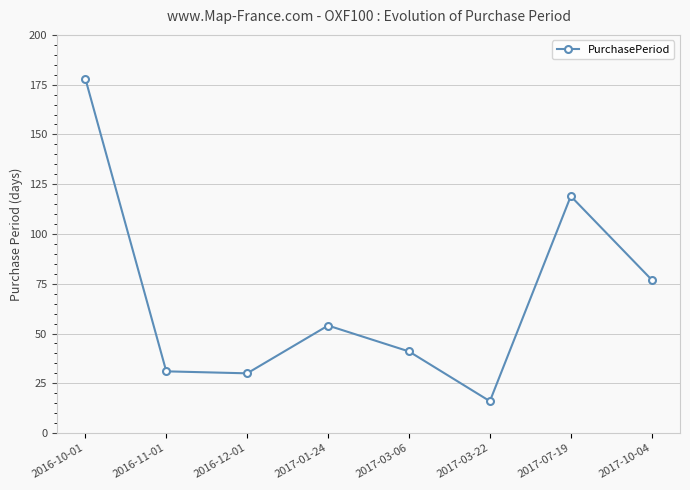

Which label corresponds to the largest value in the chart?

2016-10-01